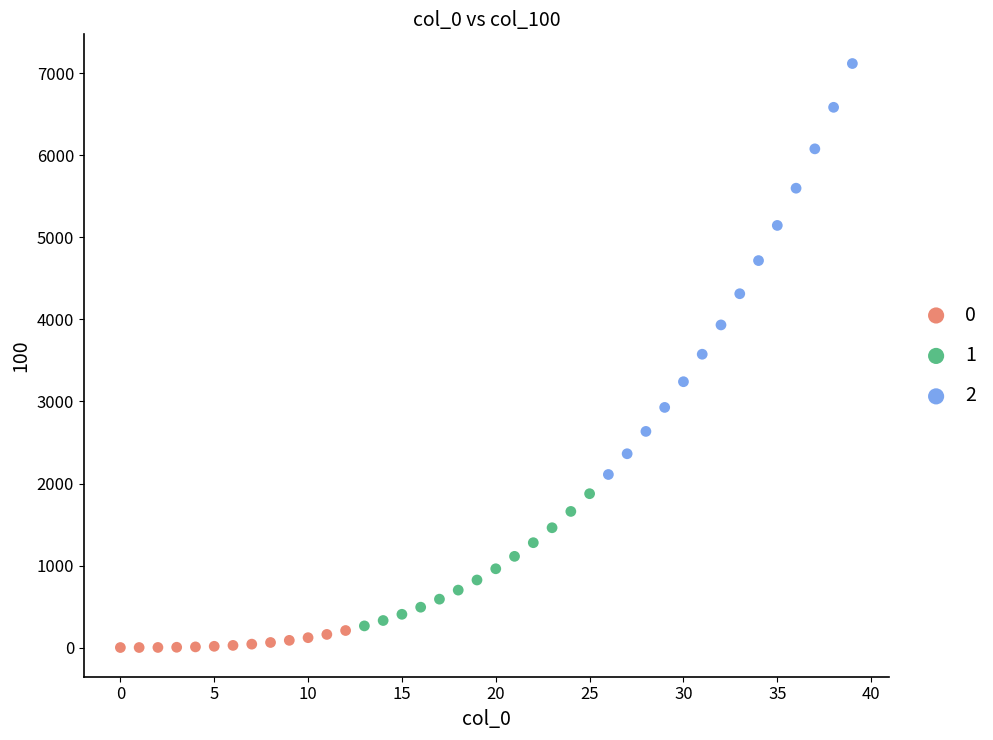

Which series reaches the minimum Y coordinate?

0